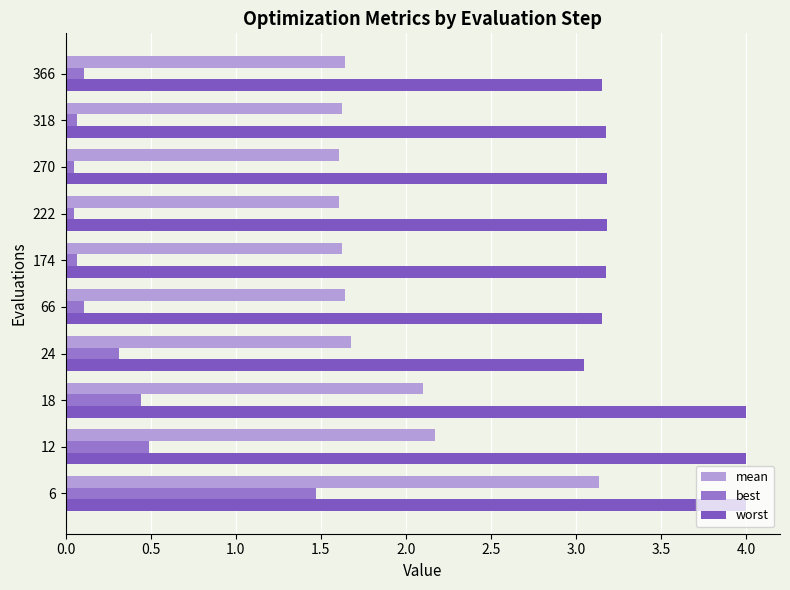

What is the difference between the maximum and minimum values in the worst series?

1.0